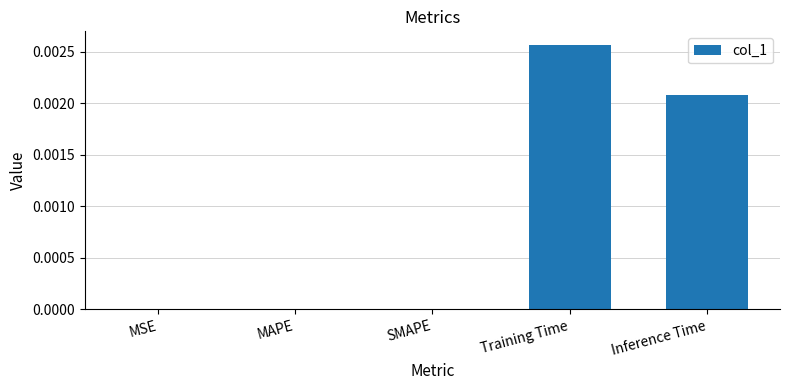

The value at MAPE is 0.0. True or false?

True